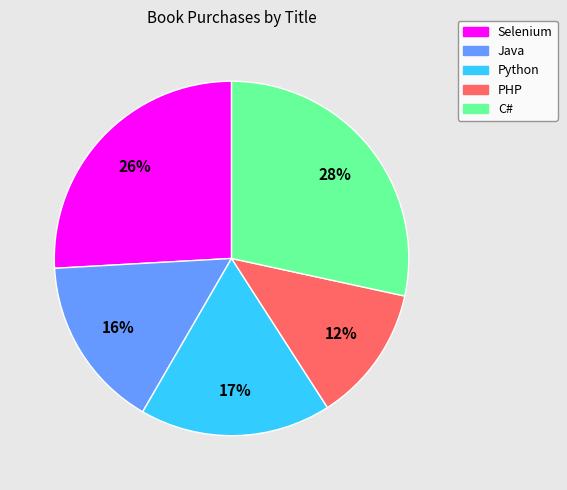

To the nearest percent, what percentage of the pie is Selenium?

26%